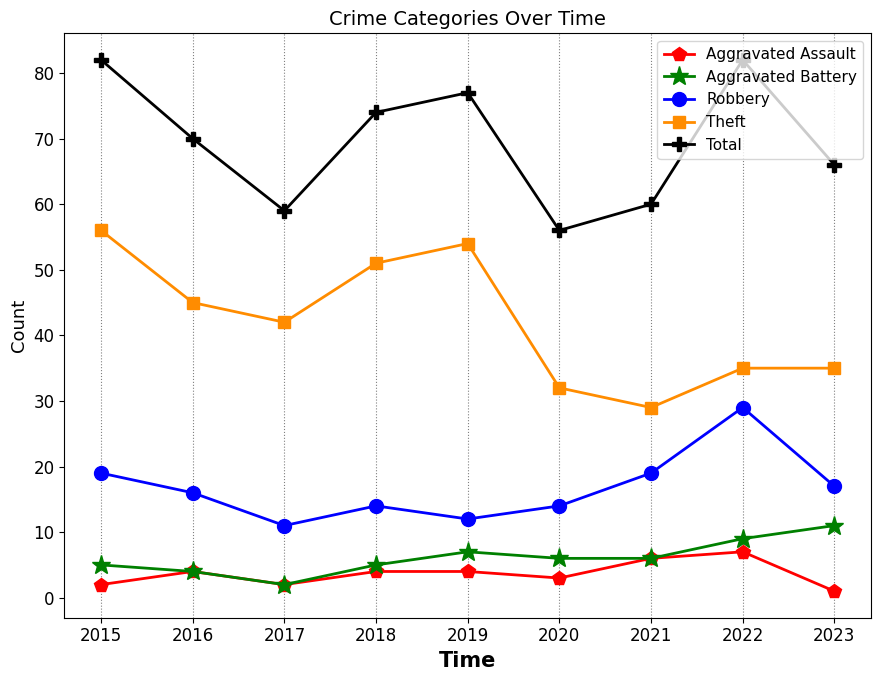

Reading left to right, what are all the values shown in this chart?

Aggravated Assault: 2015=2	2016=4	2017=2	2018=4	2019=4	2020=3	2021=6	2022=7	2023=1
Aggravated Battery: 2015=5	2016=4	2017=2	2018=5	2019=7	2020=6	2021=6	2022=9	2023=11
Robbery: 2015=19	2016=16	2017=11	2018=14	2019=12	2020=14	2021=19	2022=29	2023=17
Theft: 2015=56	2016=45	2017=42	2018=51	2019=54	2020=32	2021=29	2022=35	2023=35
Total: 2015=82	2016=70	2017=59	2018=74	2019=77	2020=56	2021=60	2022=82	2023=66